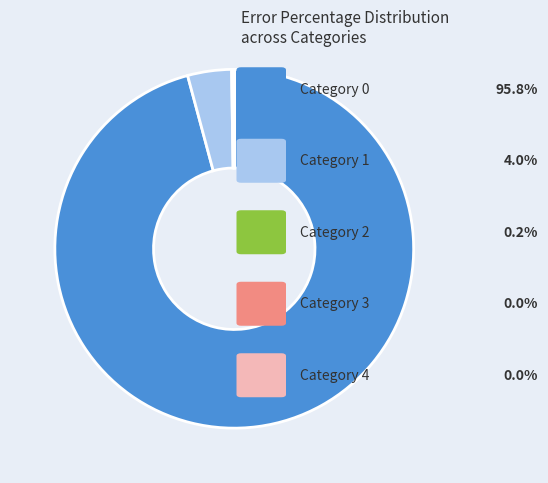

Does any single category account for the majority?

Yes